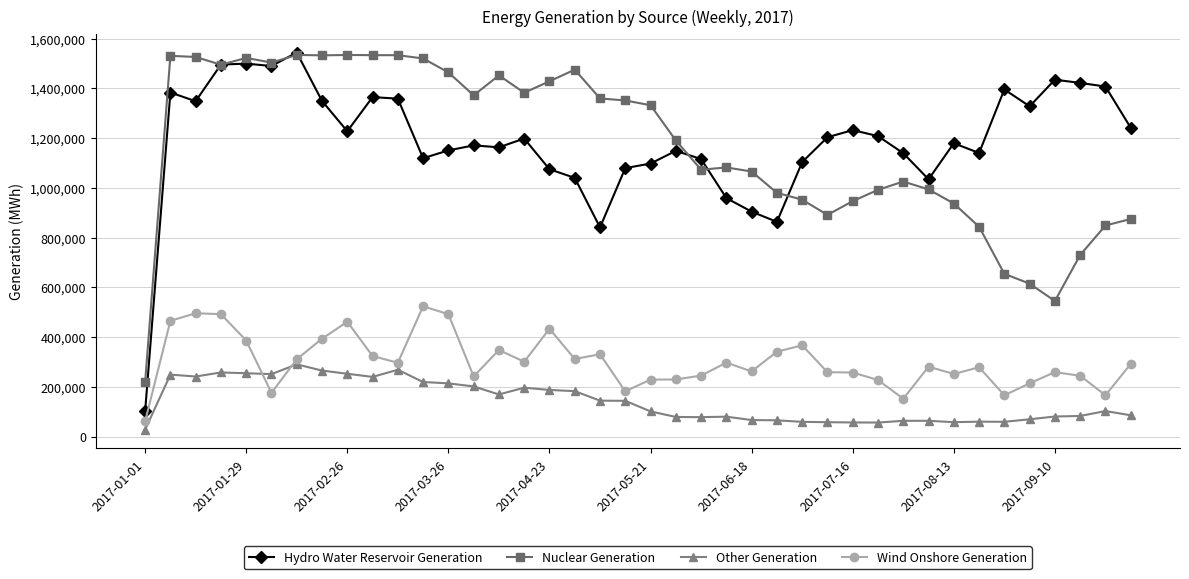

What is the lowest value of the Wind Onshore Generation series?

61479